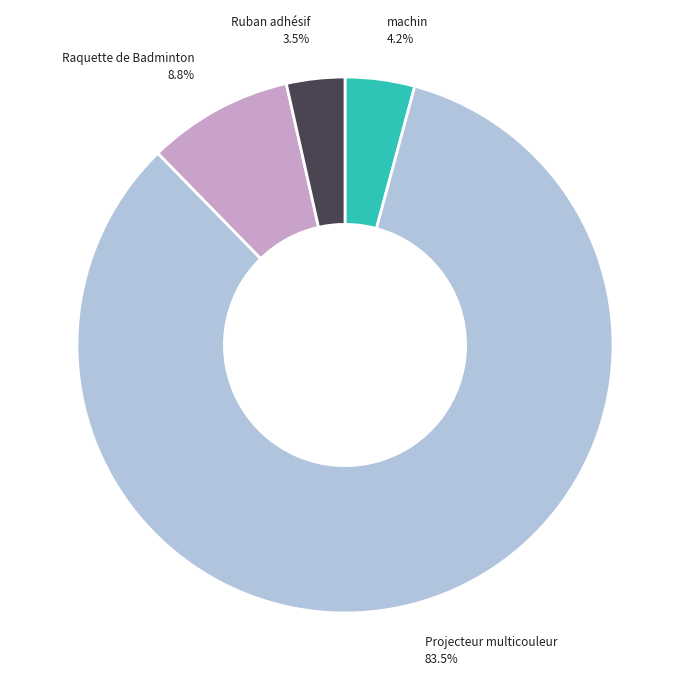

Is there a majority slice in this chart?

Yes